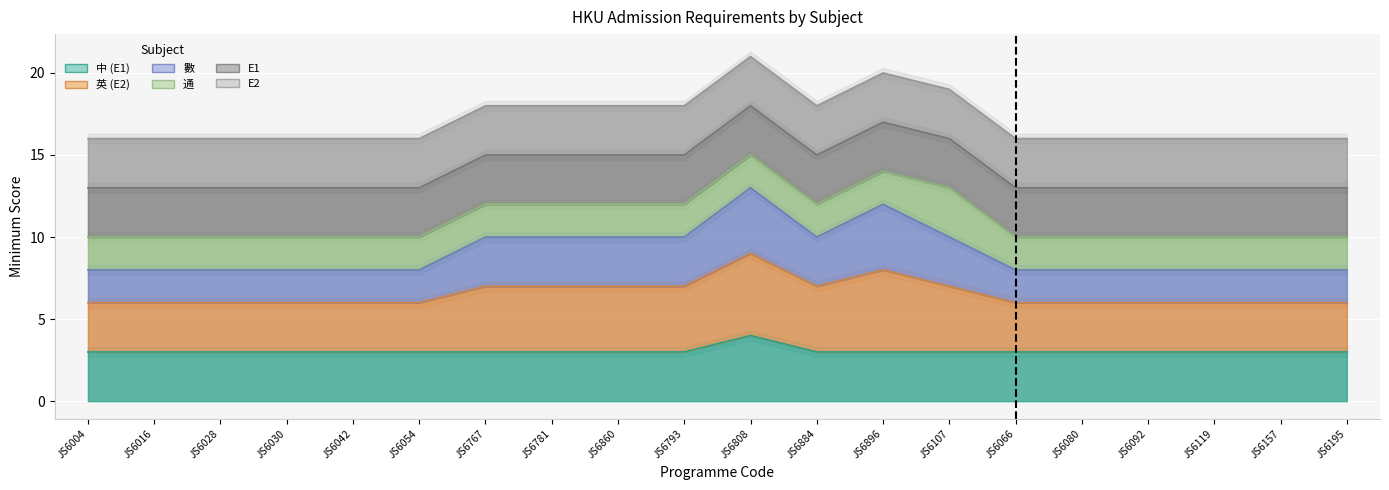

Read the 英 (E2) value at JS6781.

10